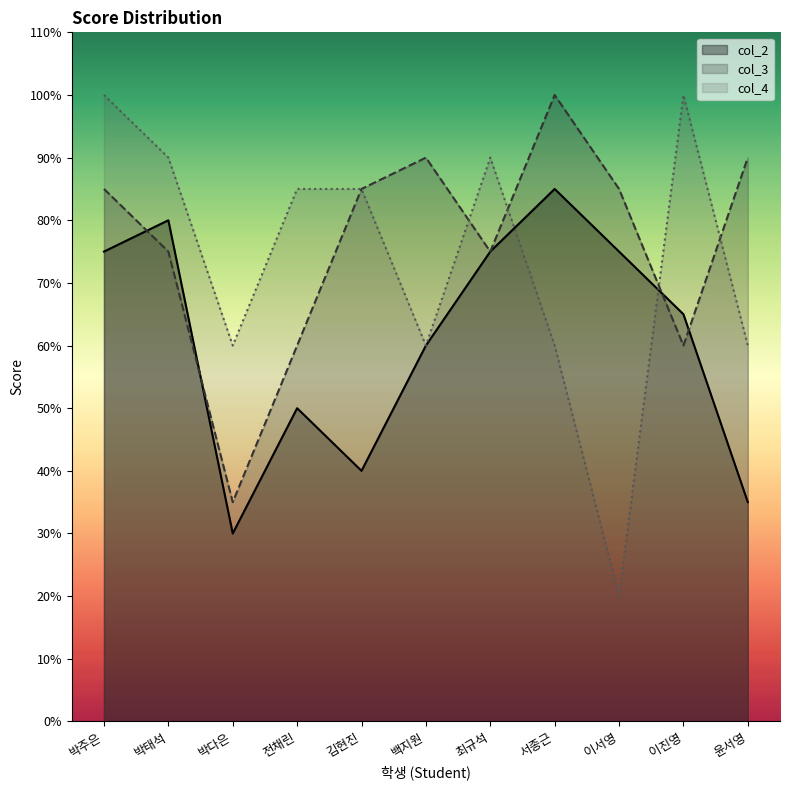

What is the difference between the maximum and minimum values in the col_4 series?

80